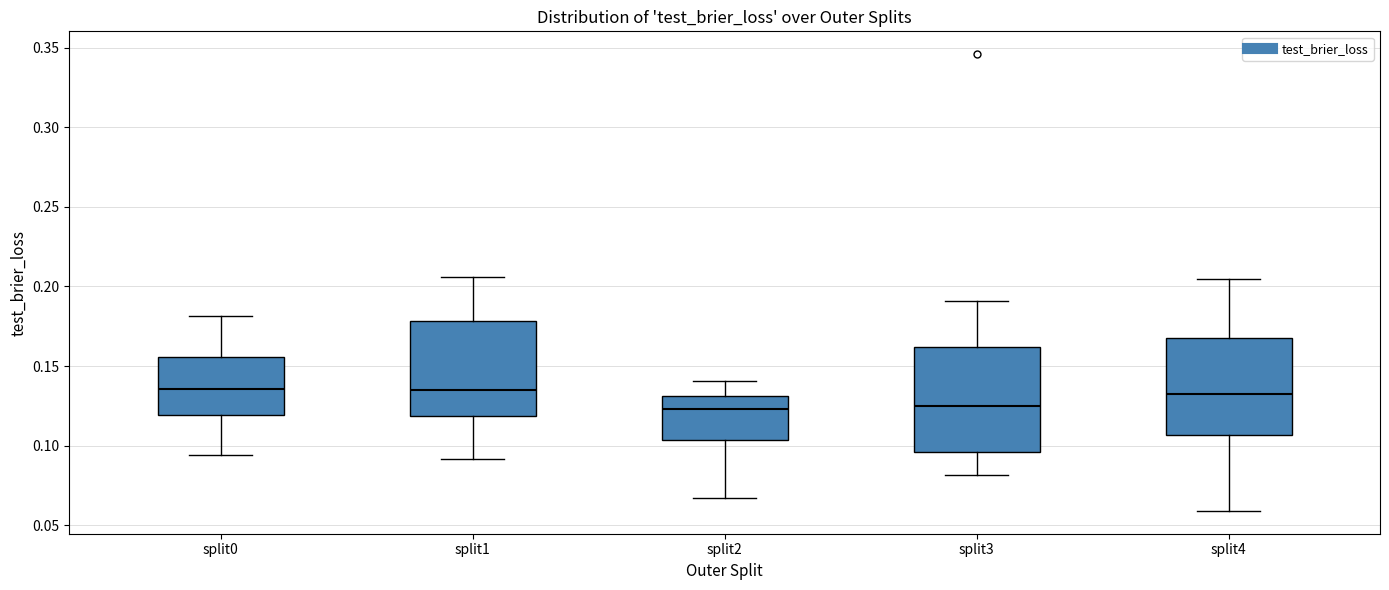

Reading left to right, read every box against the y-axis: the position of its median line, the range the box covers, and the ends of its whiskers. The values are not printed on the chart, so give them approximately, as read against the axis.

split0: median 0.135, box 0.120 to 0.155, whiskers 0.095 to 0.180
split1: median 0.135, box 0.120 to 0.180, whiskers 0.090 to 0.205
split2: median 0.125, box 0.105 to 0.130, whiskers 0.065 to 0.140
split3: median 0.125, box 0.095 to 0.160, whiskers 0.080 to 0.190
split4: median 0.130, box 0.105 to 0.170, whiskers 0.060 to 0.205